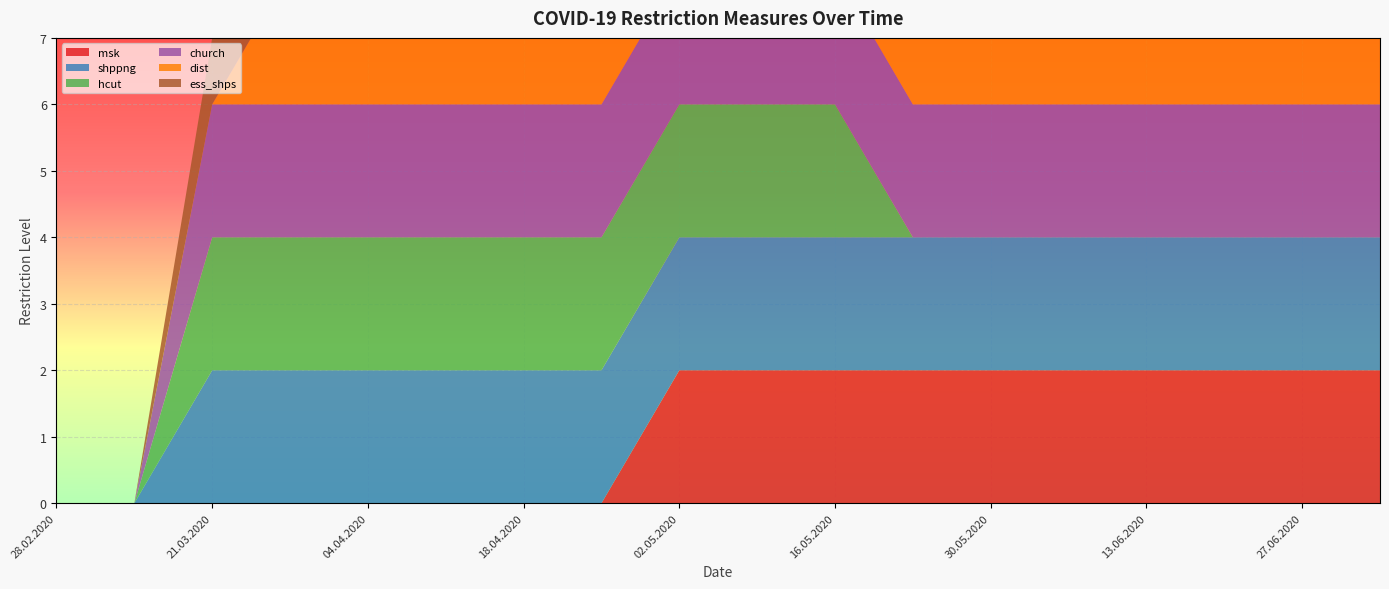

Reading left to right, extract all data points from this chart.

msk: 0	0	0	0	0	0	0	0	2	2	2	2	2	2	2	2	2	2
shppng: 0	0	2	2	2	2	2	2	2	2	2	2	2	2	2	2	2	2
hcut: 0	0	2	2	2	2	2	2	2	2	2	0	0	0	0	0	0	0
church: 0	0	2	2	2	2	2	2	2	2	2	2	2	2	2	2	2	2
dist: 0	0	0	2	2	2	2	2	2	2	2	2	2	2	2	2	2	2
ess_shps: 0	0	1	1	1	1	1	1	1	1	1	1	1	1	1	1	1	1